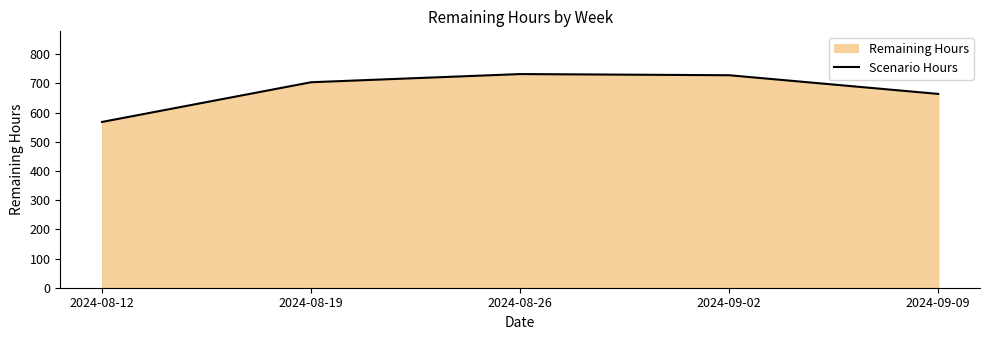

Reading left to right, extract all data points from this chart.

568	704	732	728	664